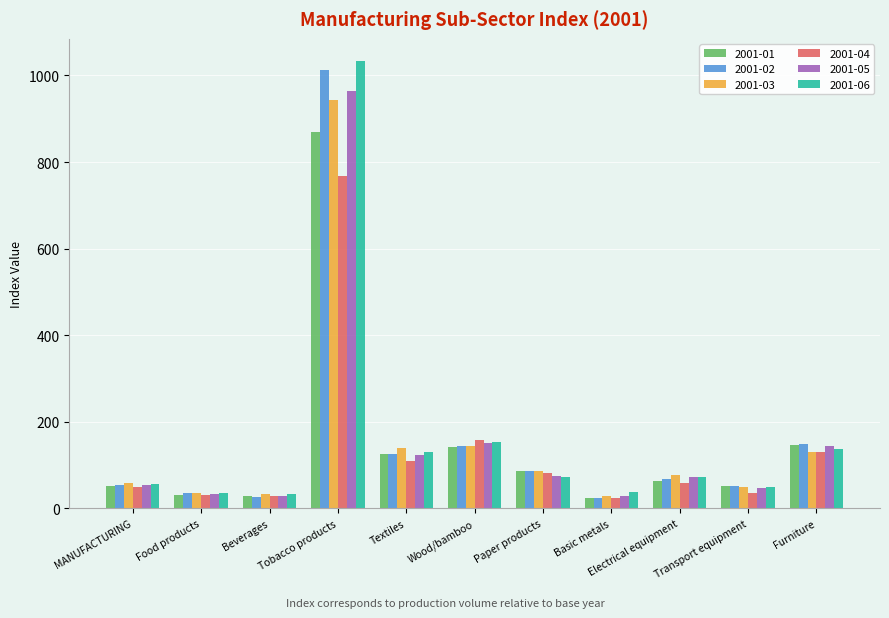

How many bars are there in each group?

6